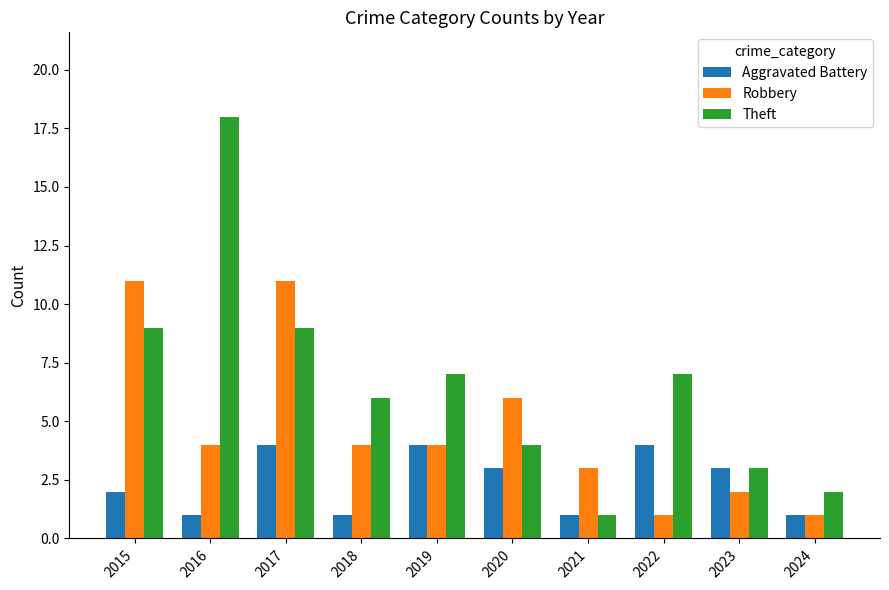

What is the total value across all series at 2019?

15